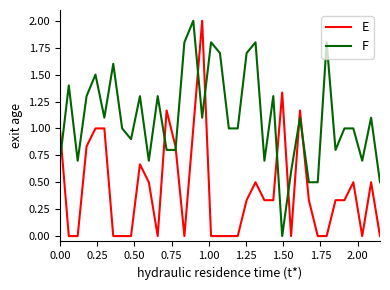

Rank the series by their average value, from highest to lowest.

F, E